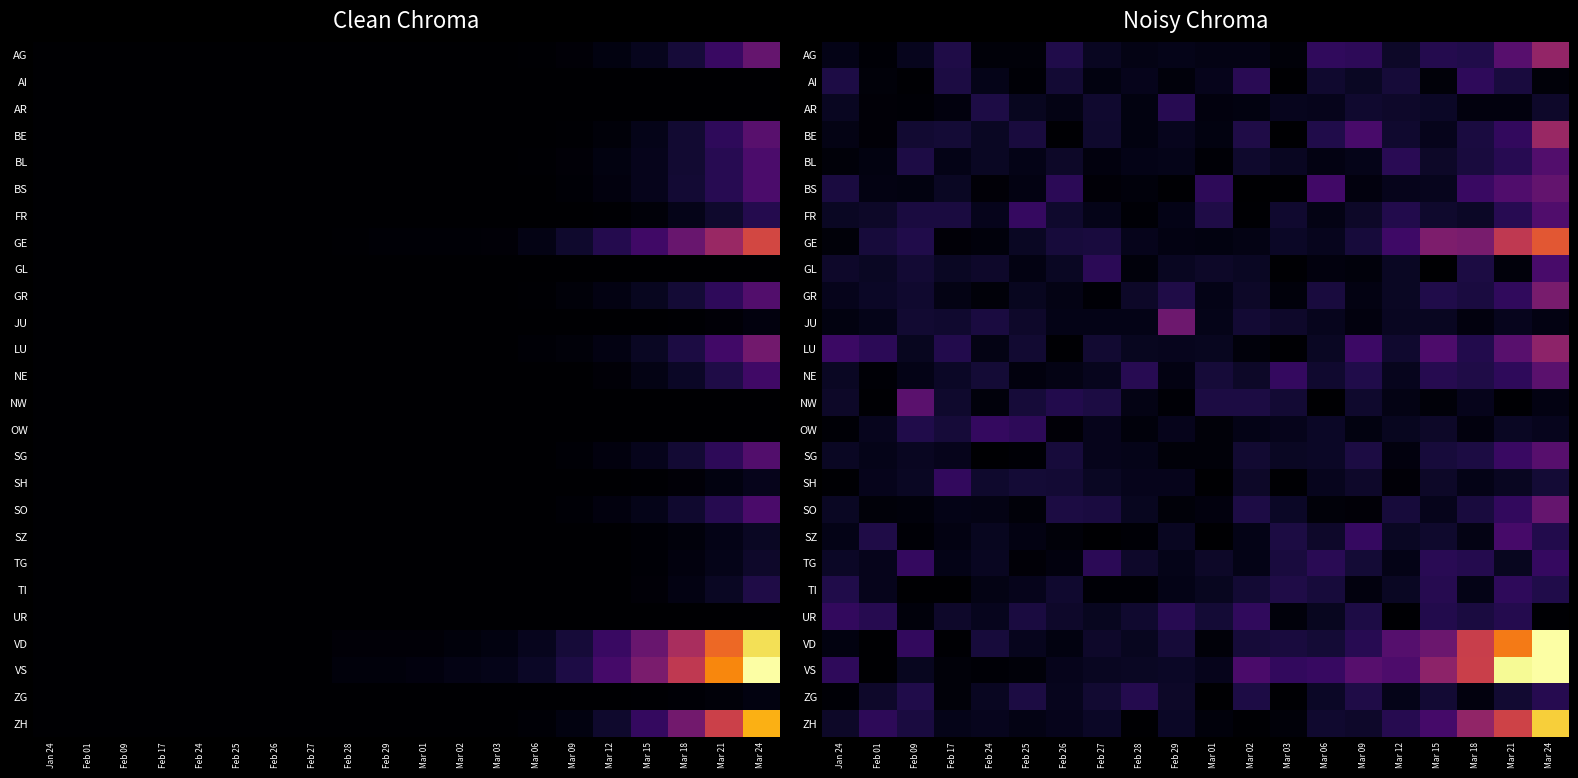

Is the value of BL at Mar 09 greater than the value of JU at Mar 09?

Yes